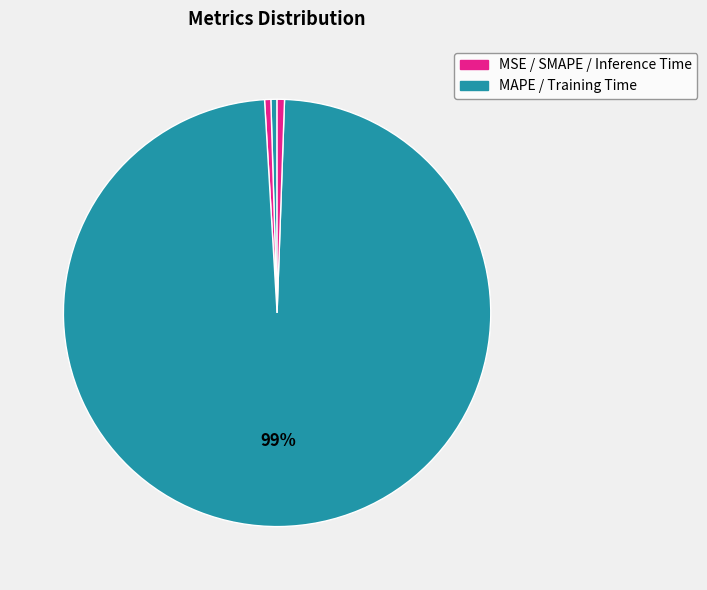

What is the smallest slice in the pie chart?

MSE